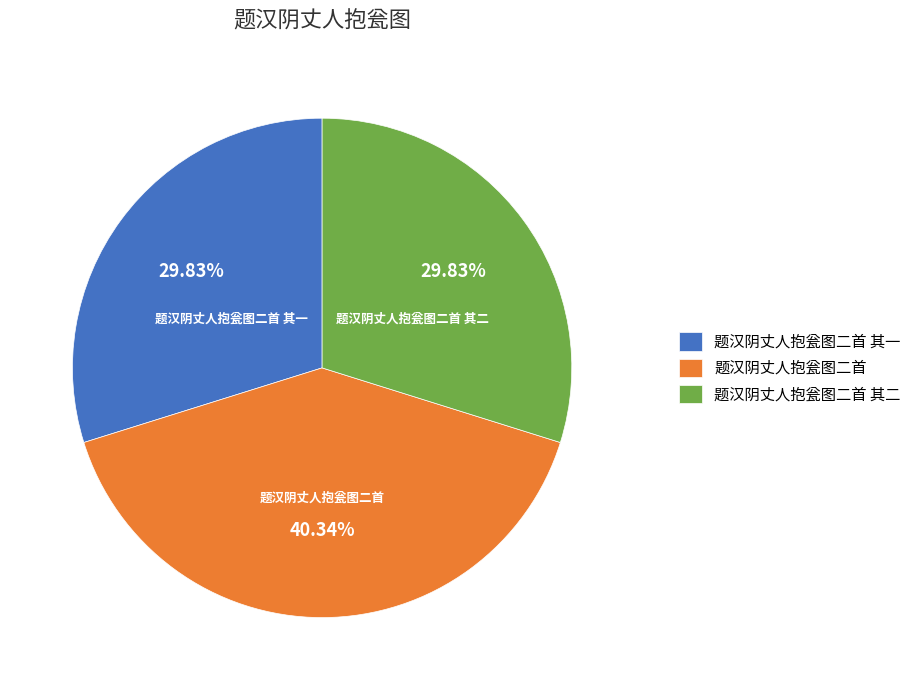

Is there any slice that represents more than half of the pie?

No